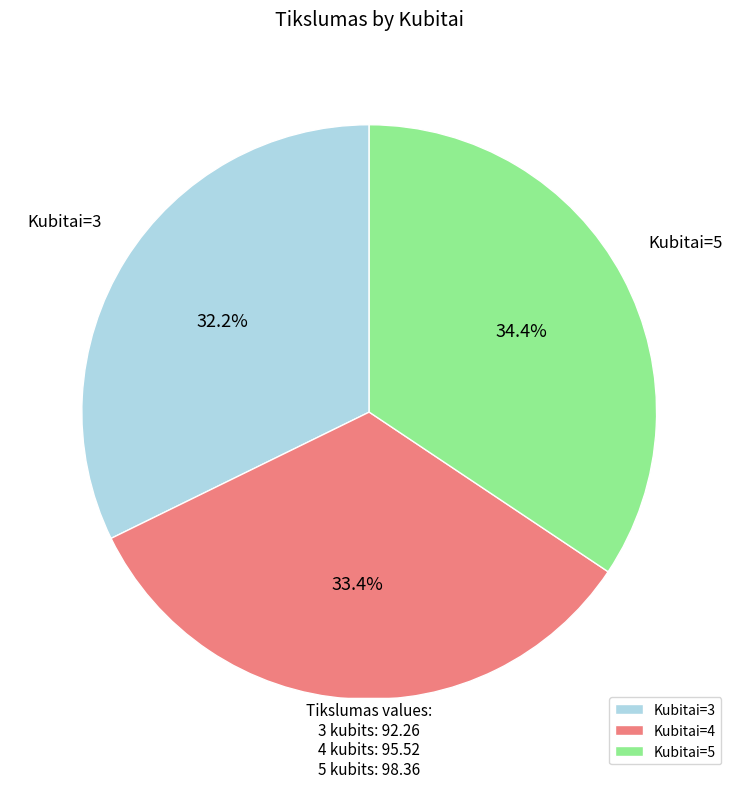

Count the number of slices in the pie.

3